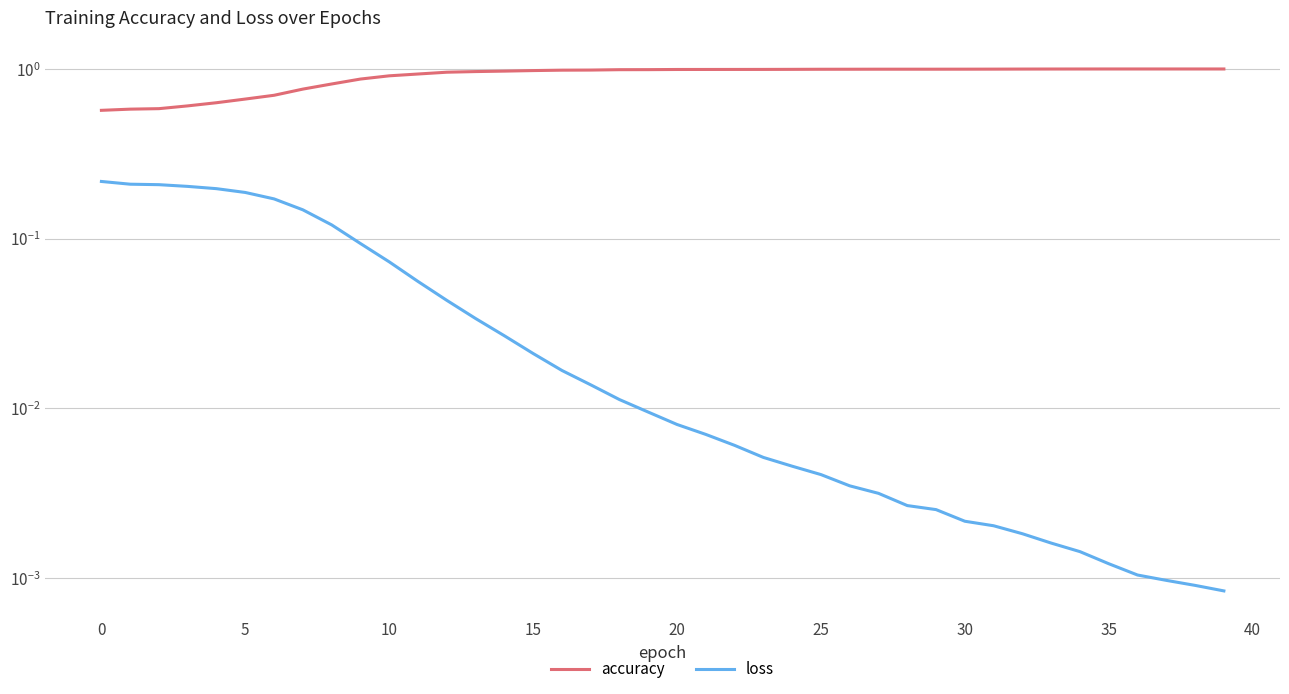

How many lines are shown in the chart?

2